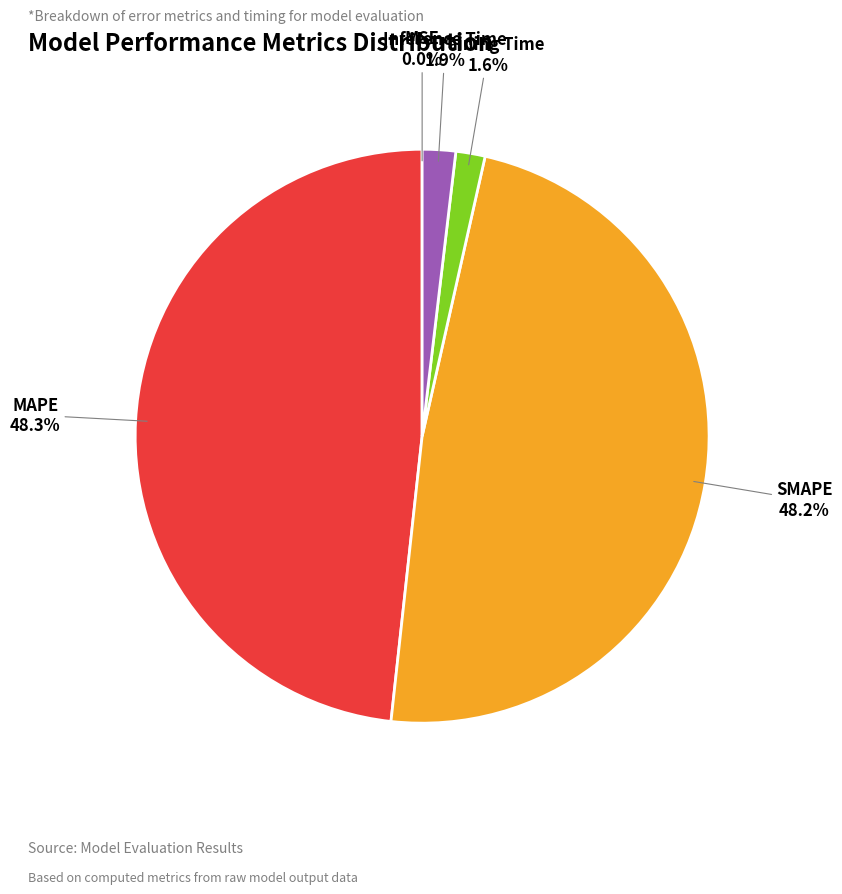

Do MAPE and SMAPE together represent more than half of the pie?

Yes